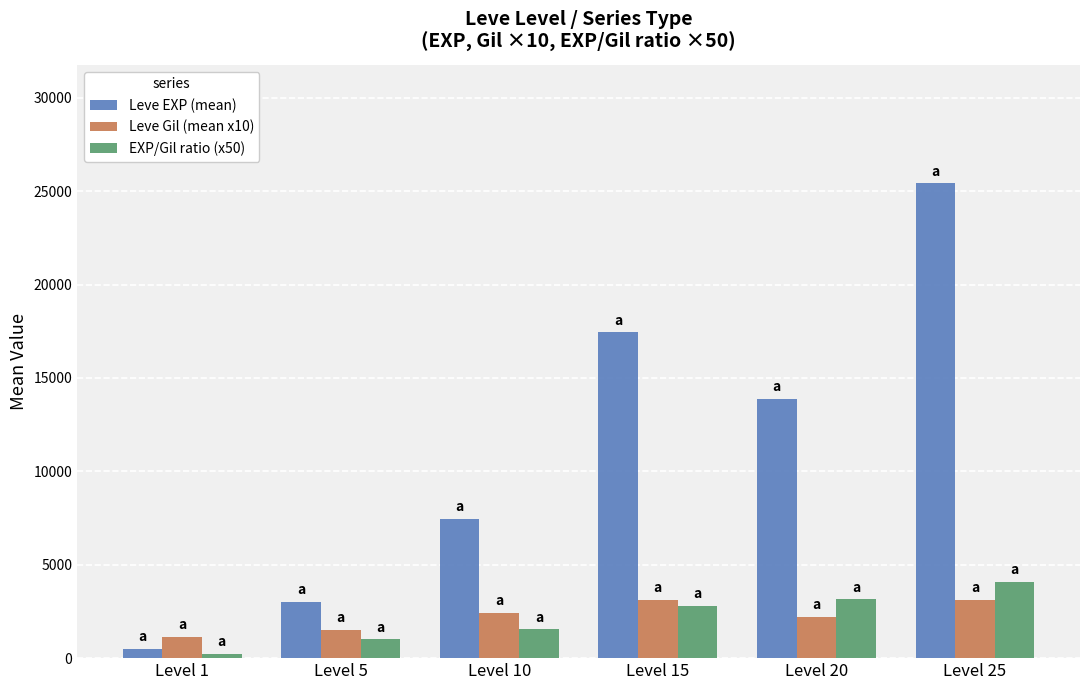

Are the bars grouped side by side (vs. stacked)?

Yes